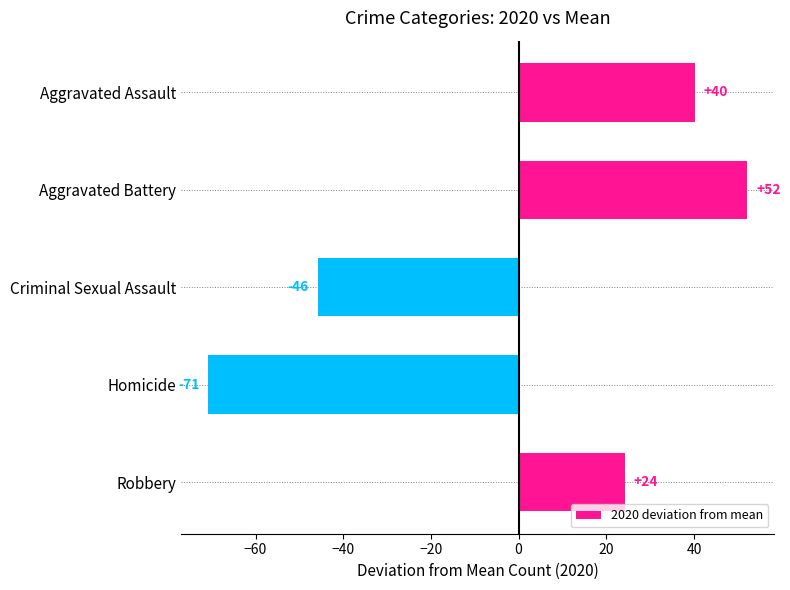

What is the difference between the maximum and minimum values?

123.0